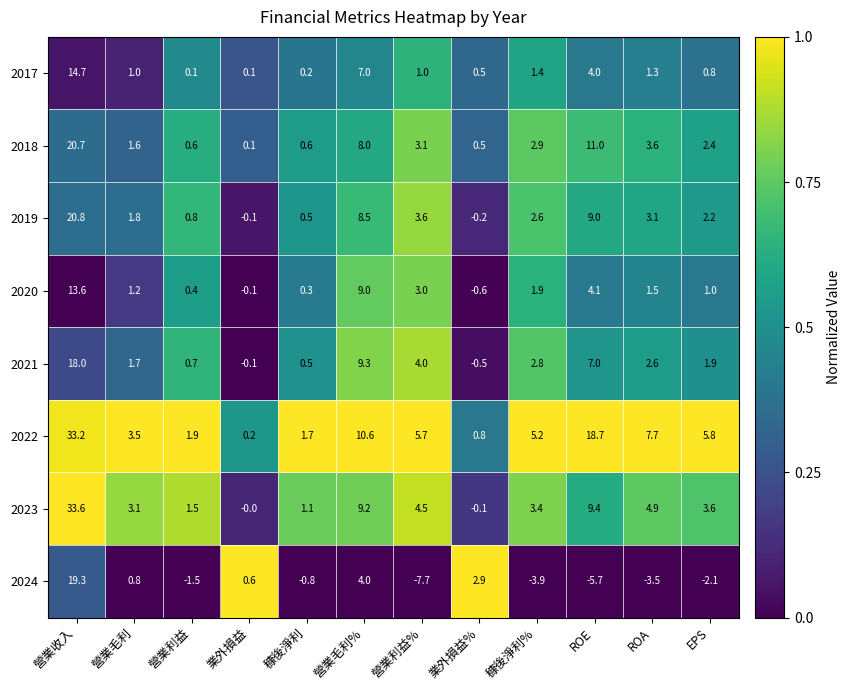

What is the difference between the maximum and minimum values in the 2024 series?

27.0